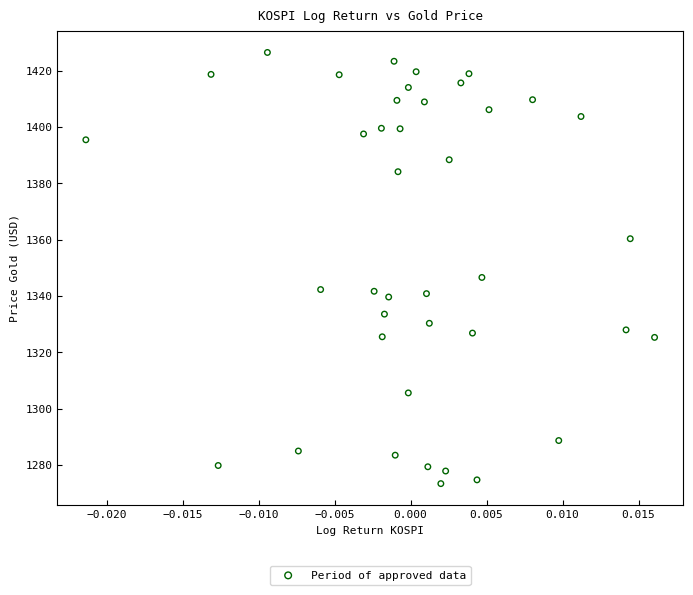

What Y value in the scatter plot is closest to 1349?

1346.6